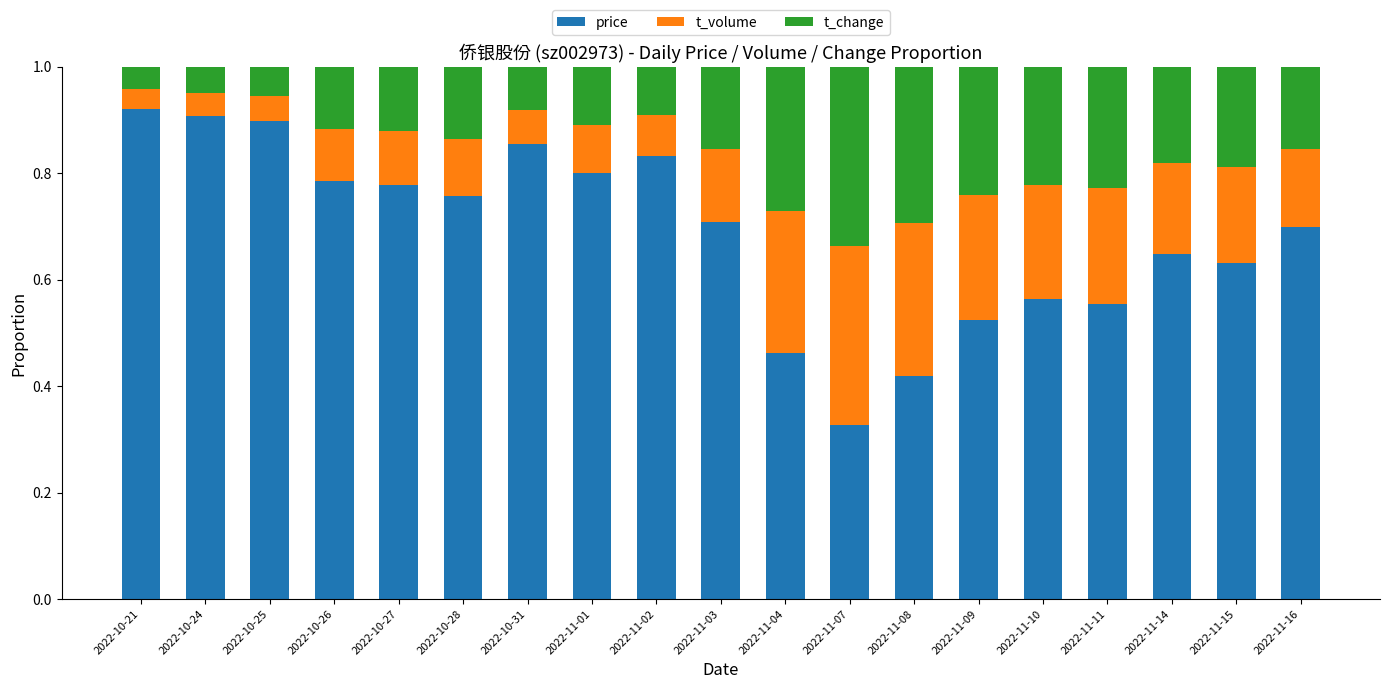

Where is price nearest to the value 0?

2022-11-07